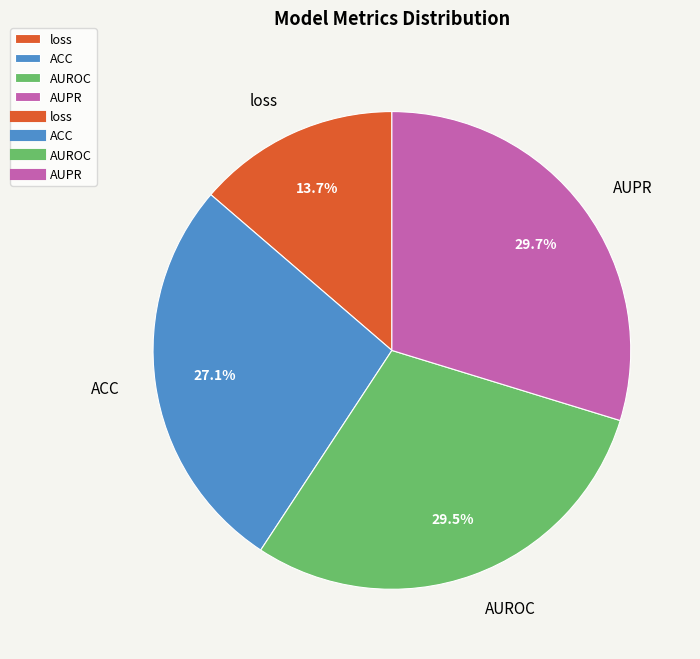

To the nearest percent, what is the difference between the largest and smallest slice percentages?

16%